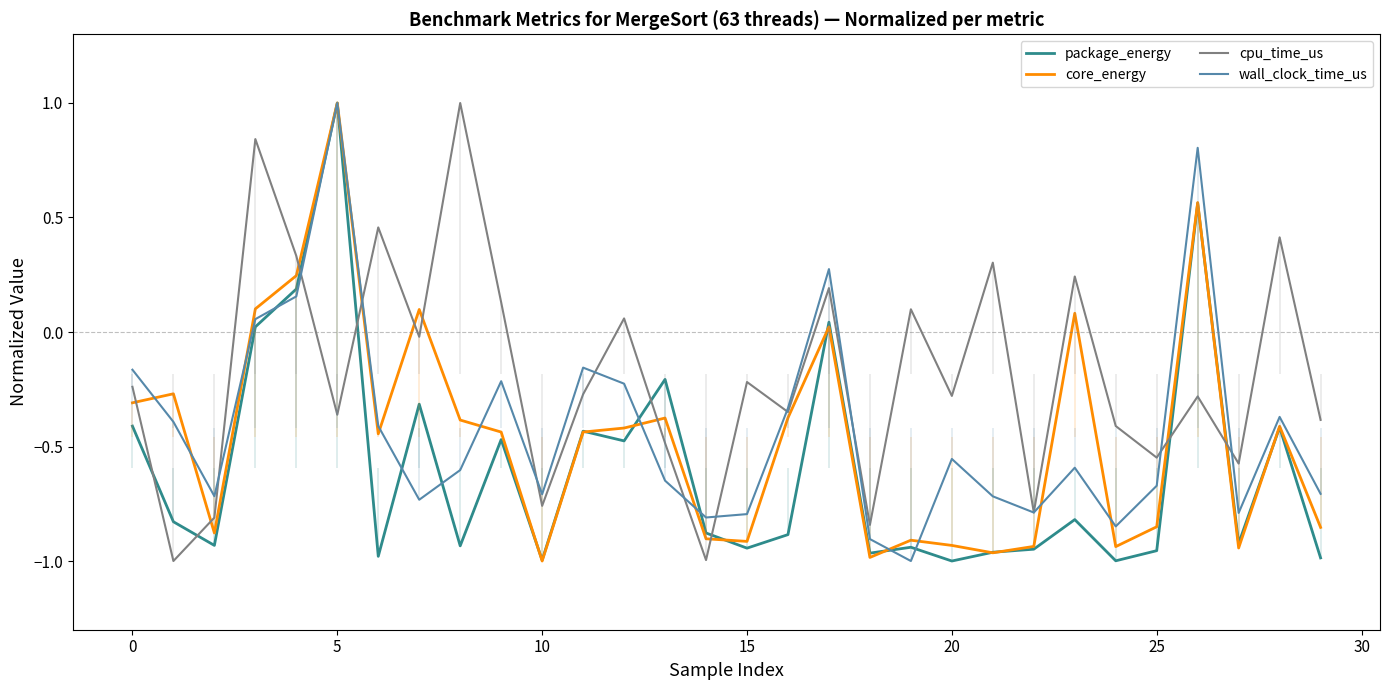

After their last crossing, which series has the higher values: cpu_time_us or package_energy?

cpu_time_us